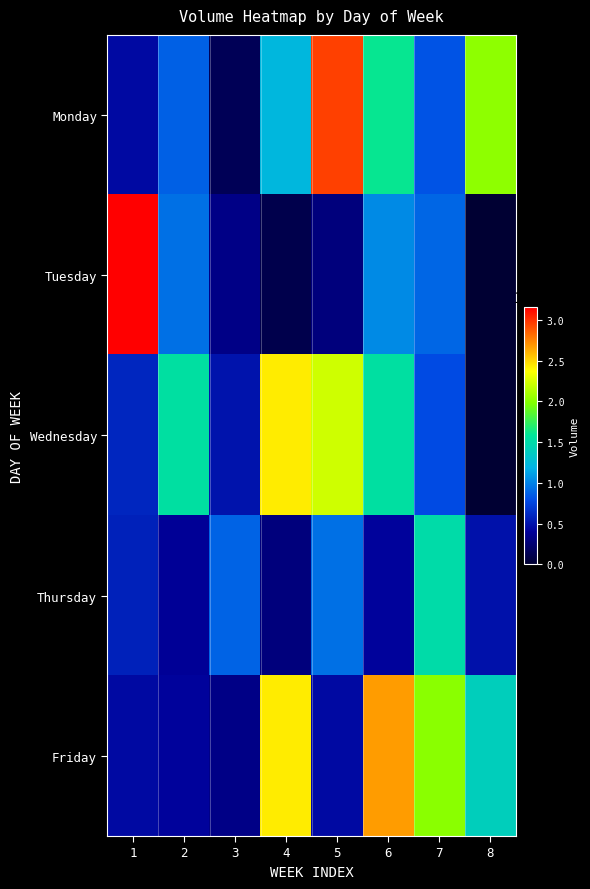

What is the total value across all series at 5?

6867860